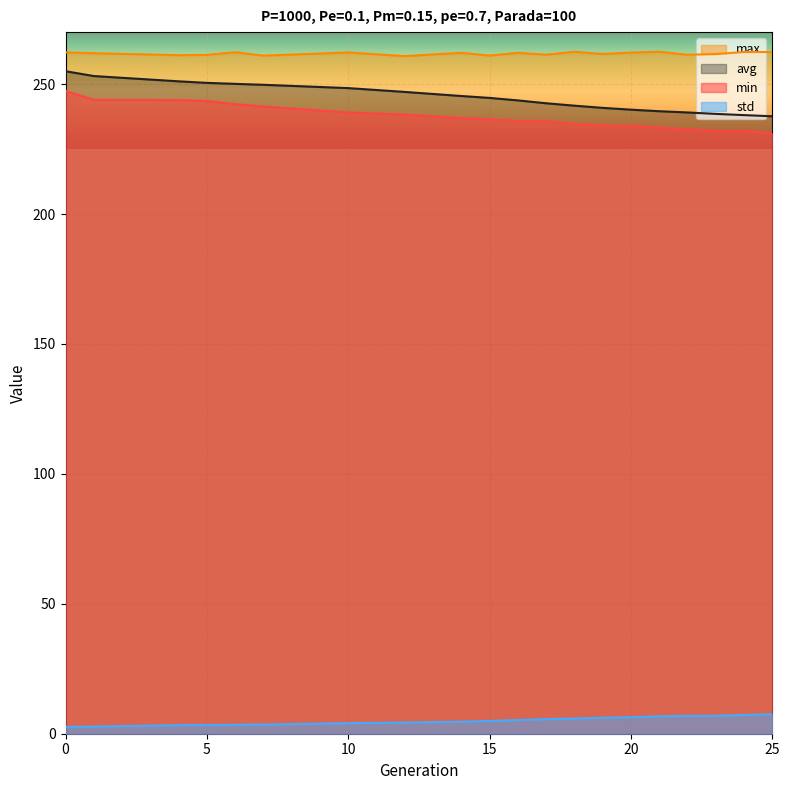

What is the minimum value shown in the chart?

2.6